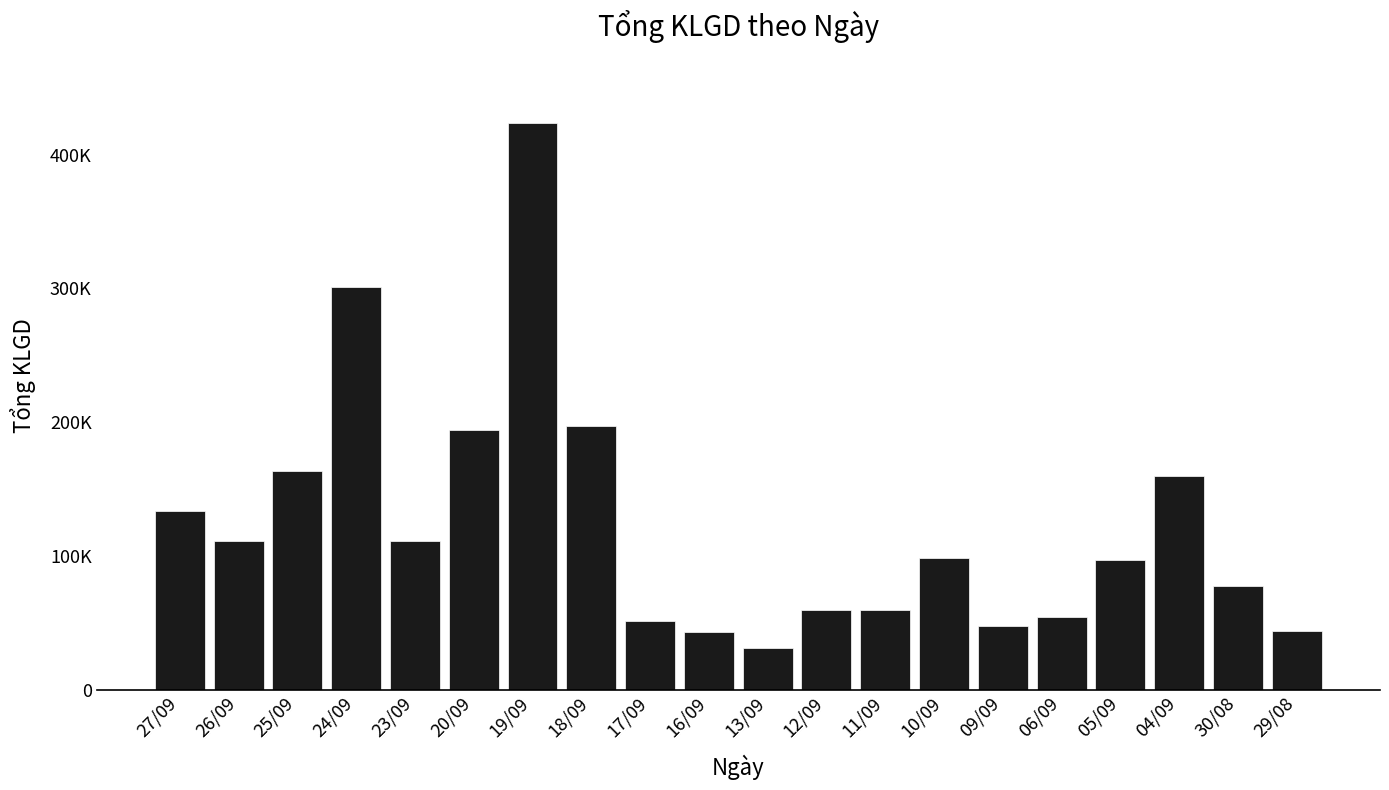

At which label is the value closest to 227537?

18/09